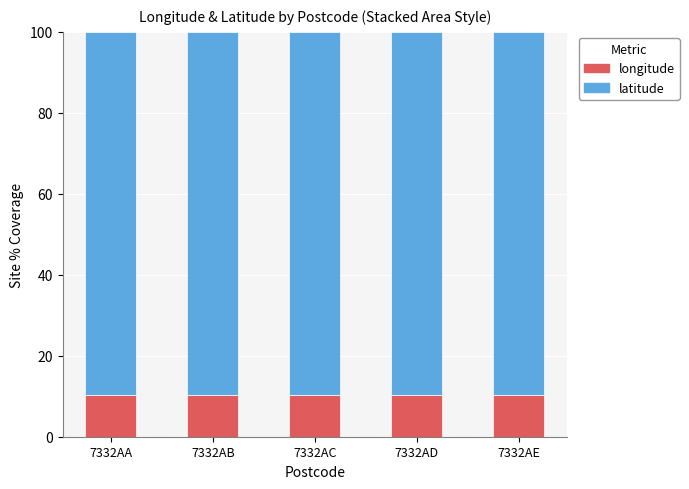

The longitude series shows 15.1 at 7332AB. True or false?

False